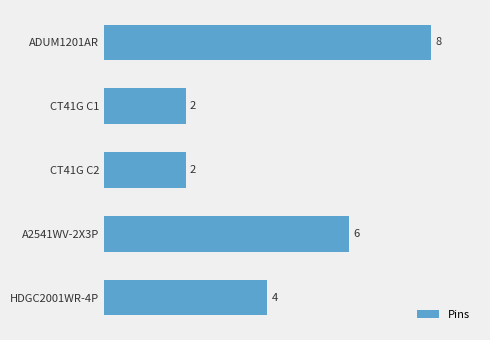

What is the difference between the second highest and second lowest values?

4